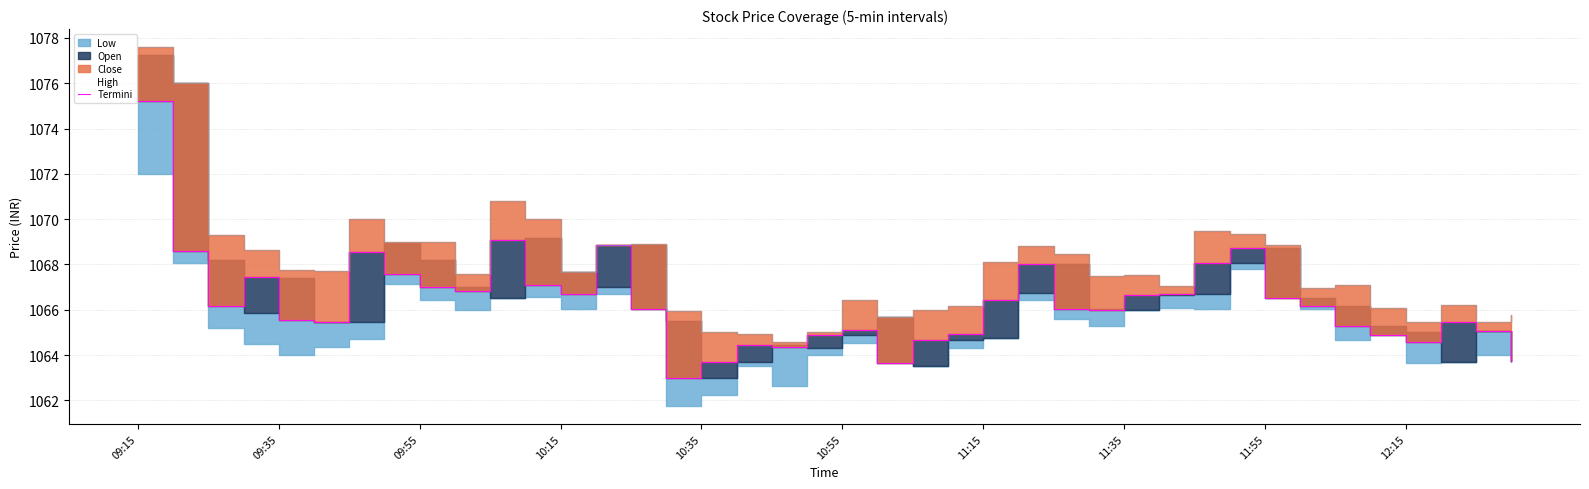

True or false: the data shows 1064.5 at 17.

True